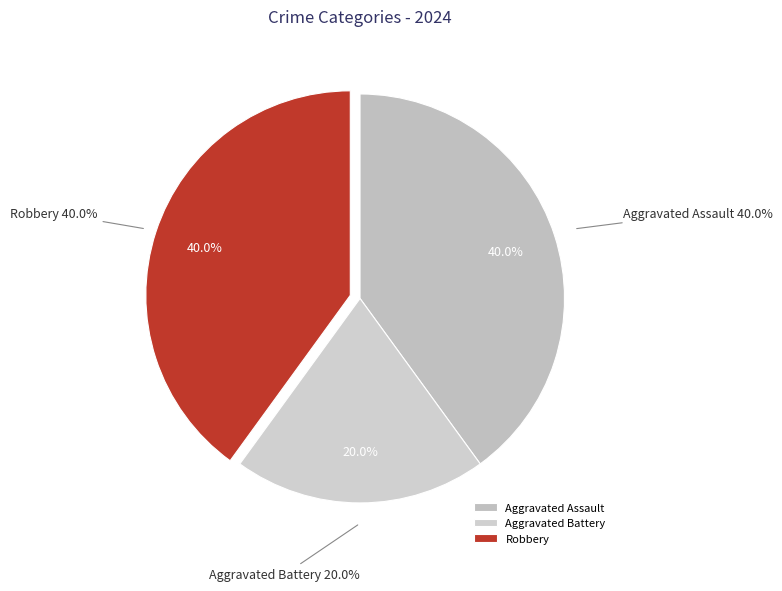

Is there a majority slice in this chart?

No